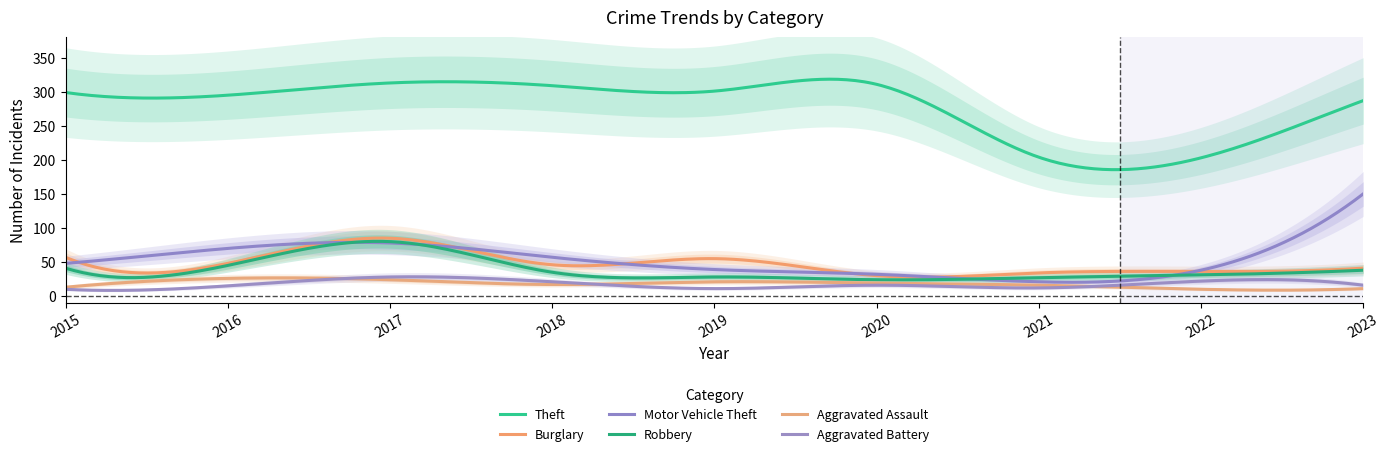

Is this an area chart (filled region under the line)?

No